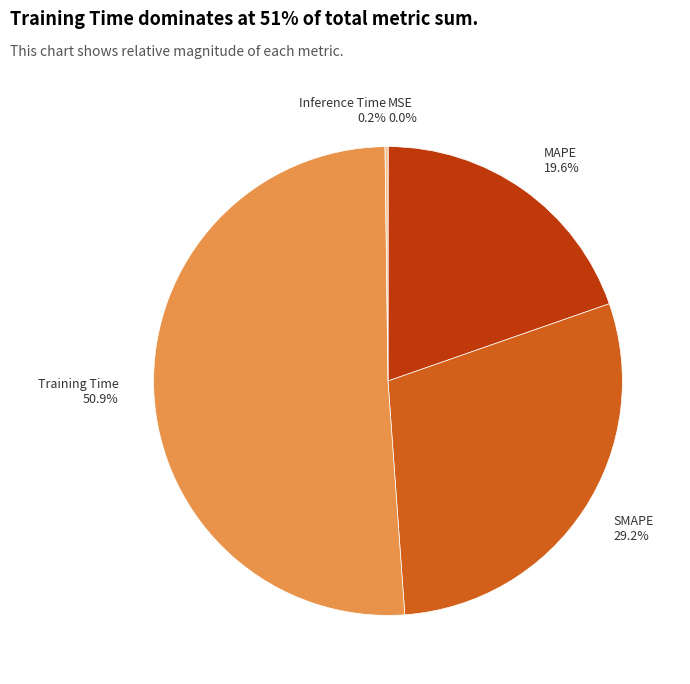

Is there any slice that represents more than half of the pie?

Yes